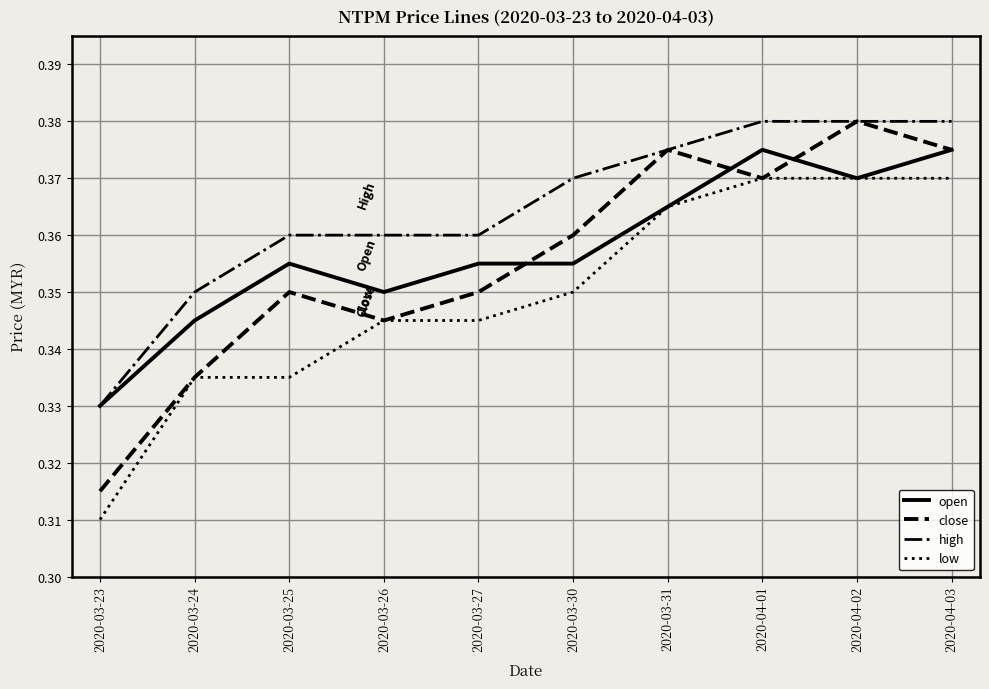

Rank the series at 2020-03-30 from highest to lowest value.

high, close, open, low